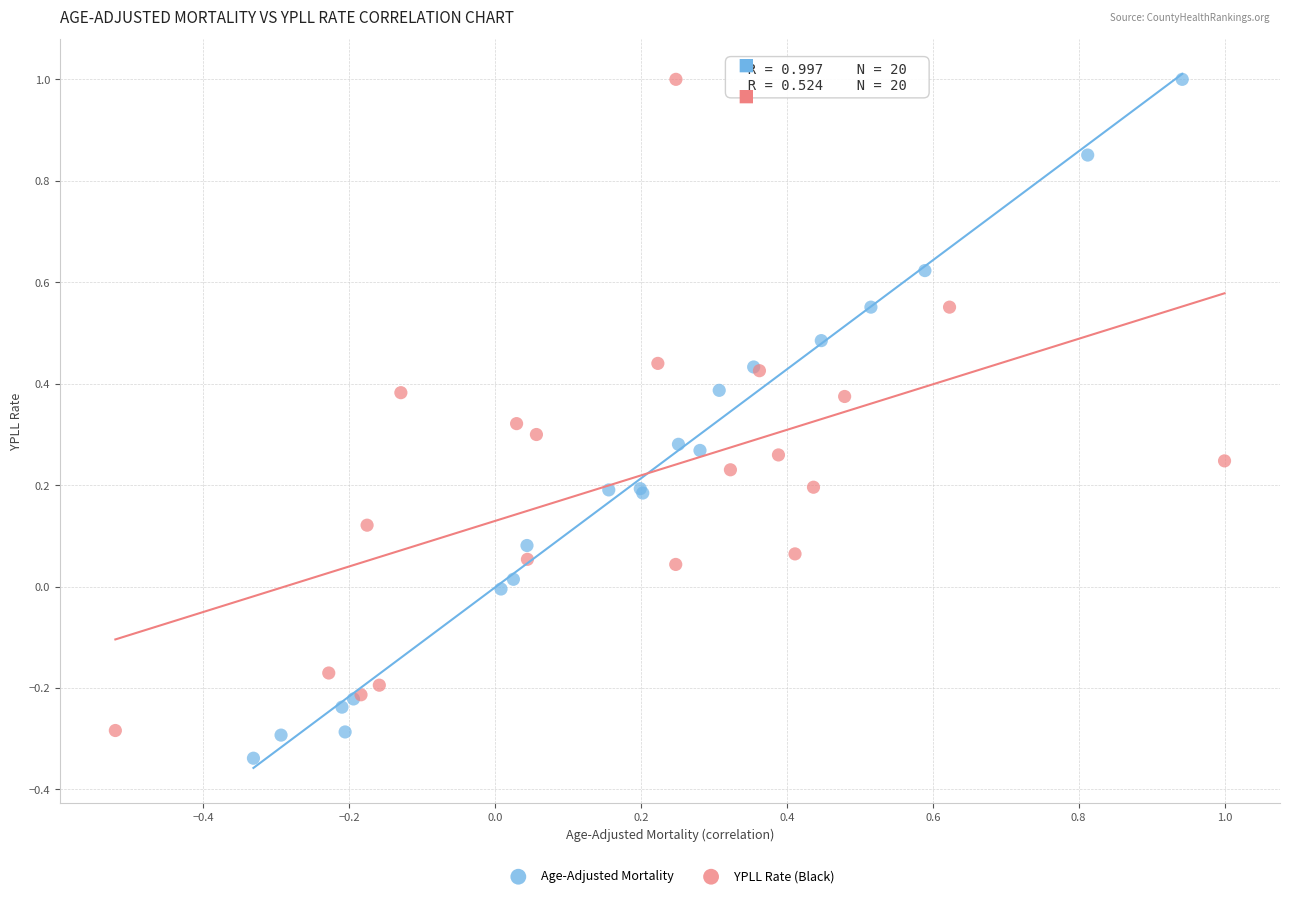

Which series has the widest spread of Y values?

Age-Adjusted Mortality